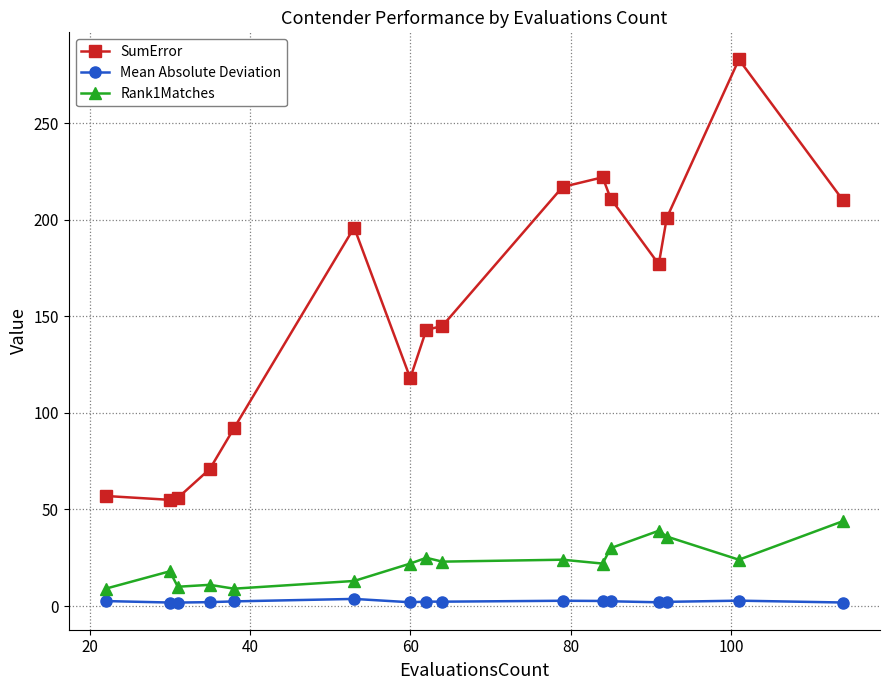

Which series has the largest range (max minus min)?

SumError